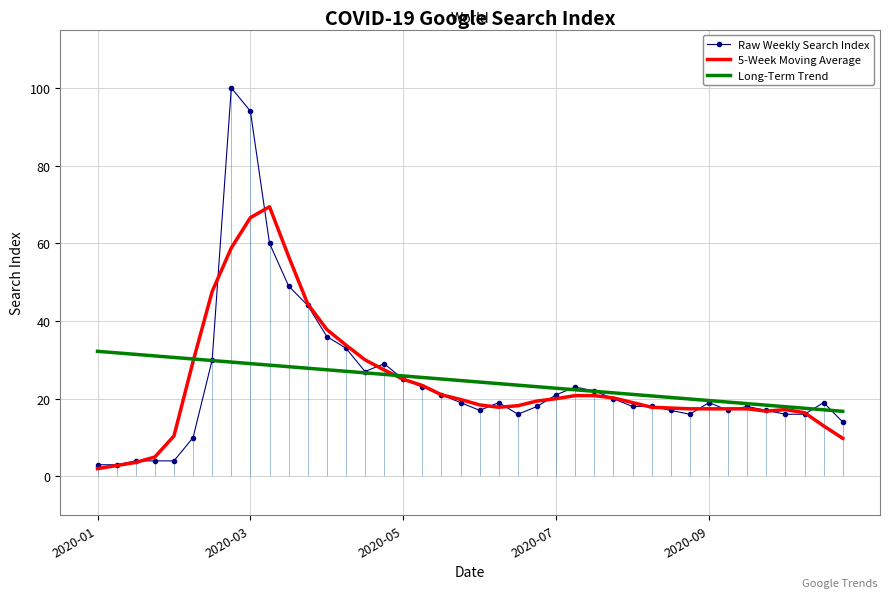

At how many categories does at least one series exceed 49?

4